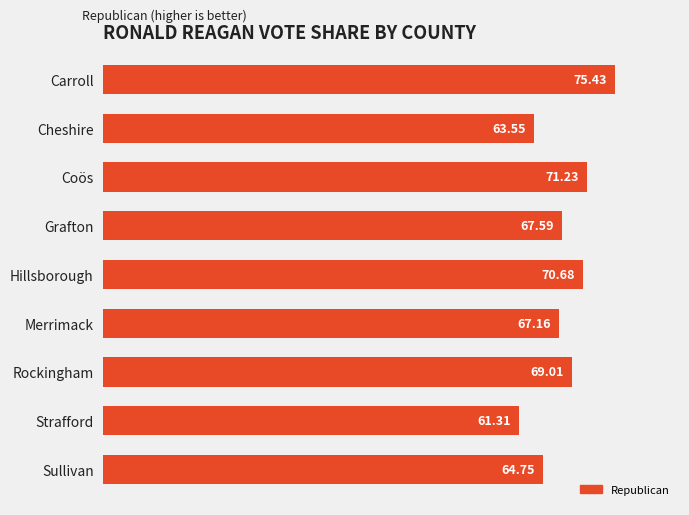

Rank the categories by value from highest to lowest.

Carroll, Coös, Hillsborough, Rockingham, Grafton, Merrimack, Sullivan, Cheshire, Strafford